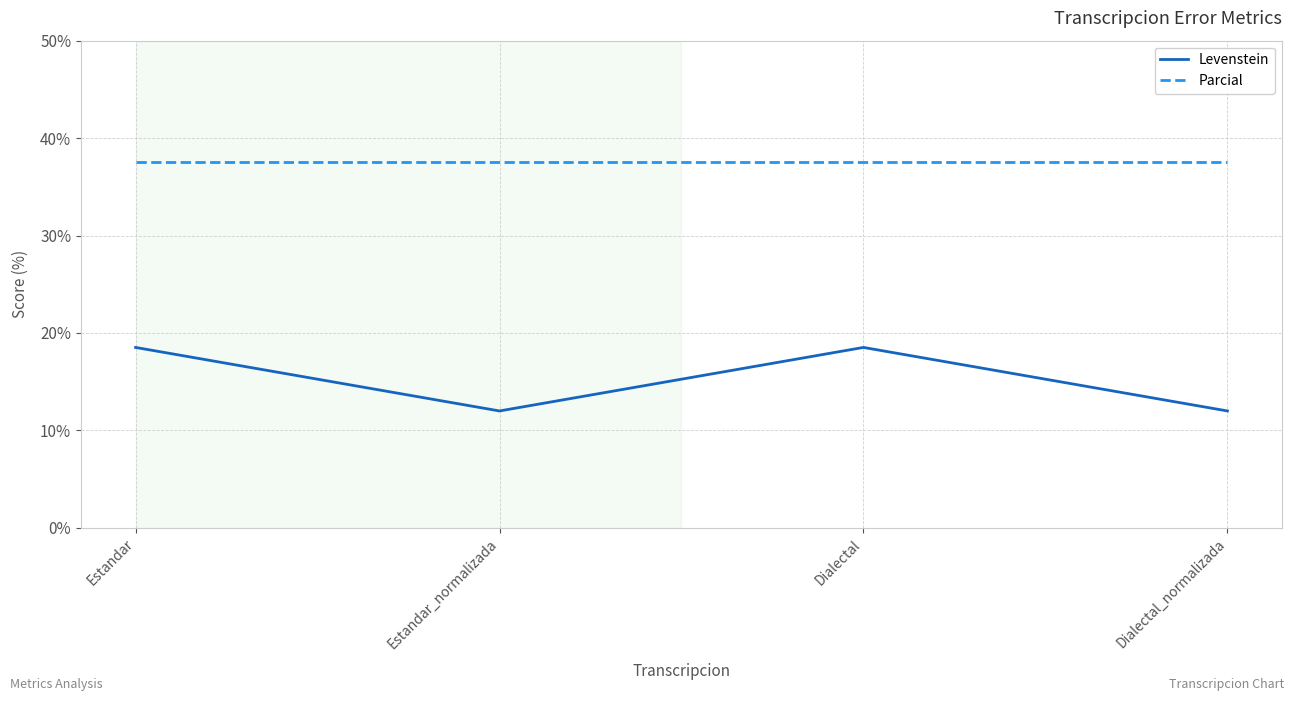

What is the difference between the maximum and second lowest values in the Levenstein series?

6.5